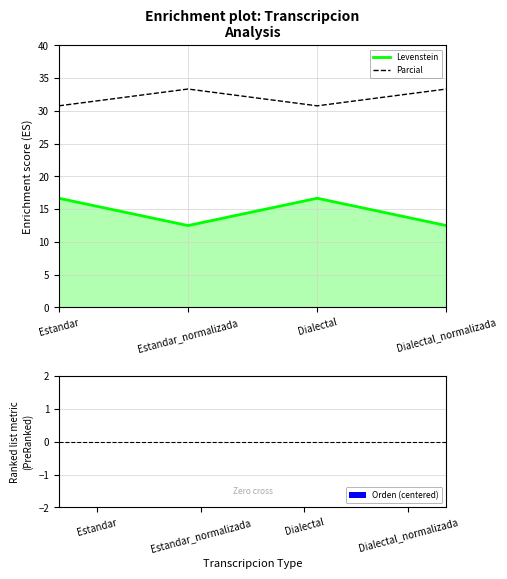

Rank the series by their maximum value, from highest to lowest.

Parcial, Levenstein